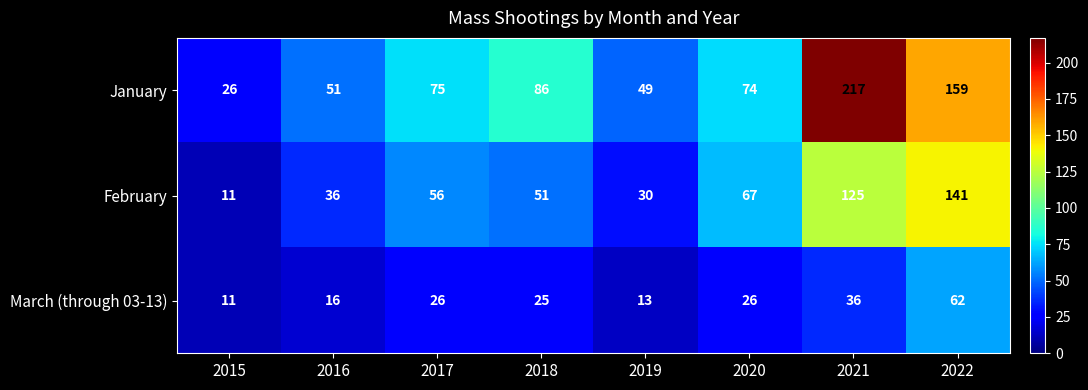

Count the number of categories in the chart.

8